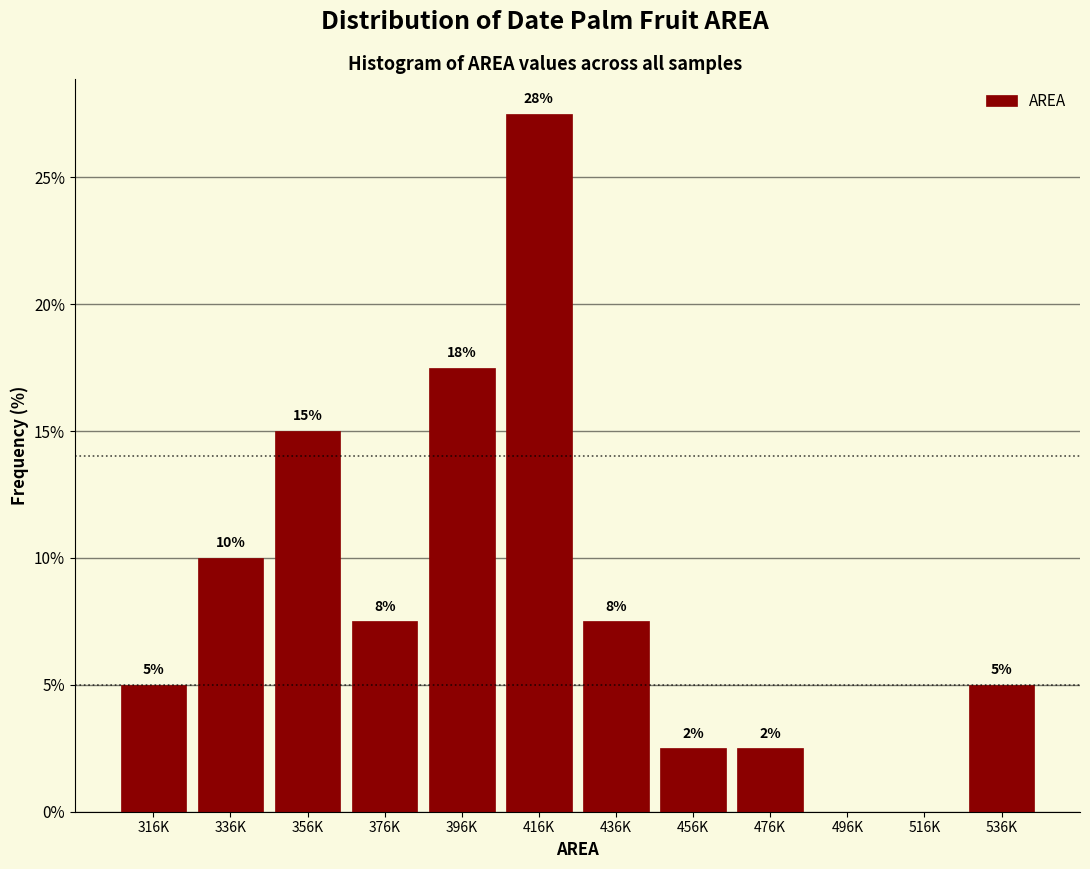

Are the bars horizontal?

No